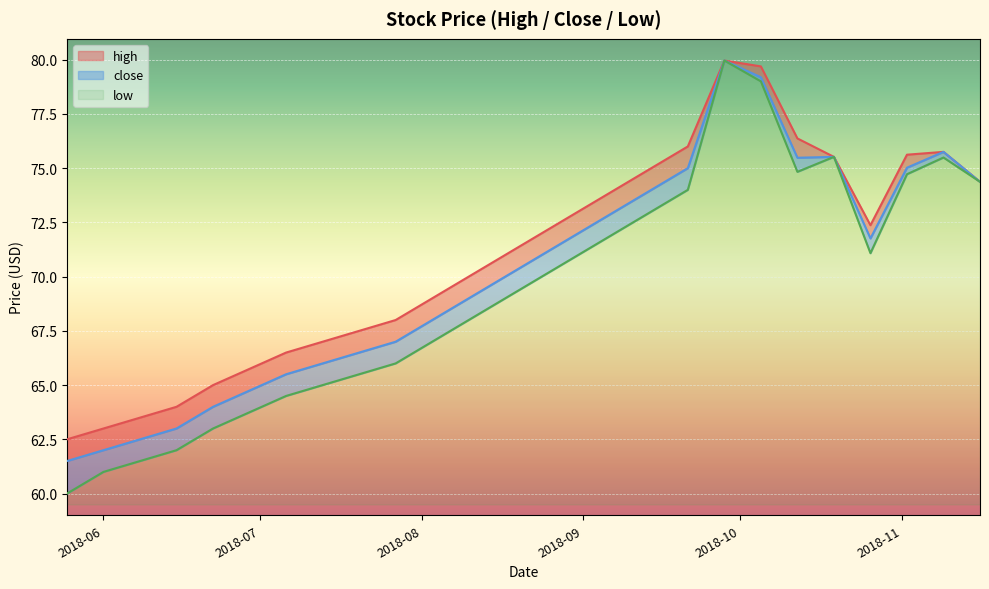

What is the minimum value for low?

0.5